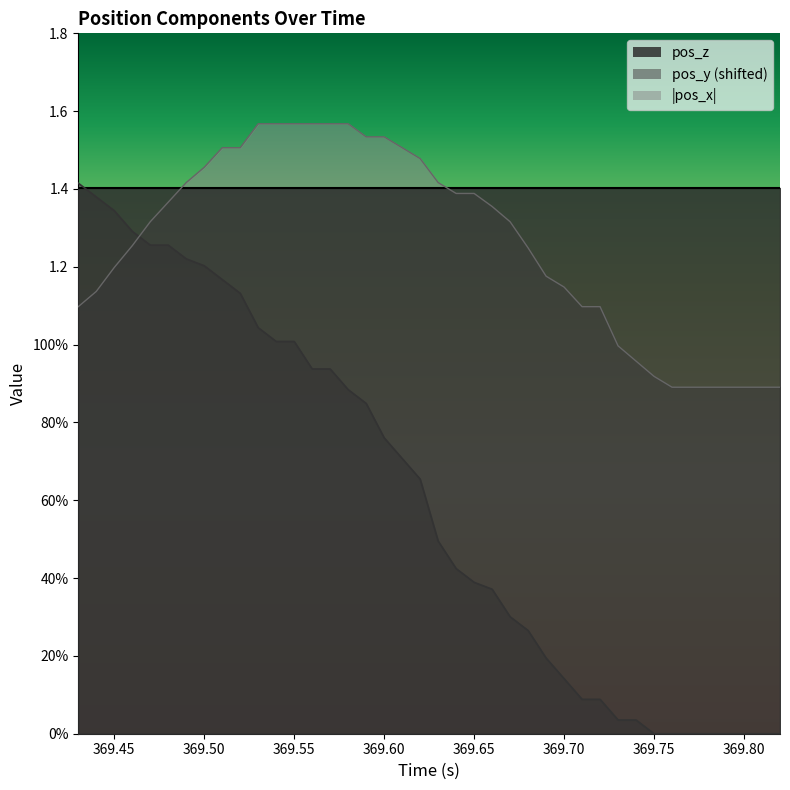

Which series has the largest range (max minus min)?

pos_y